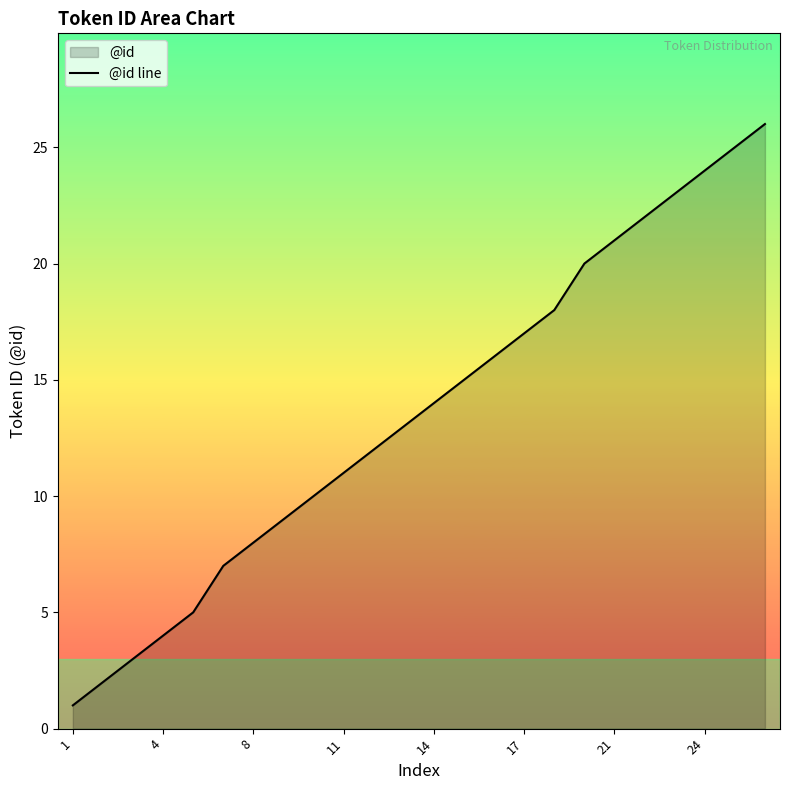

What is the greatest value displayed?

26